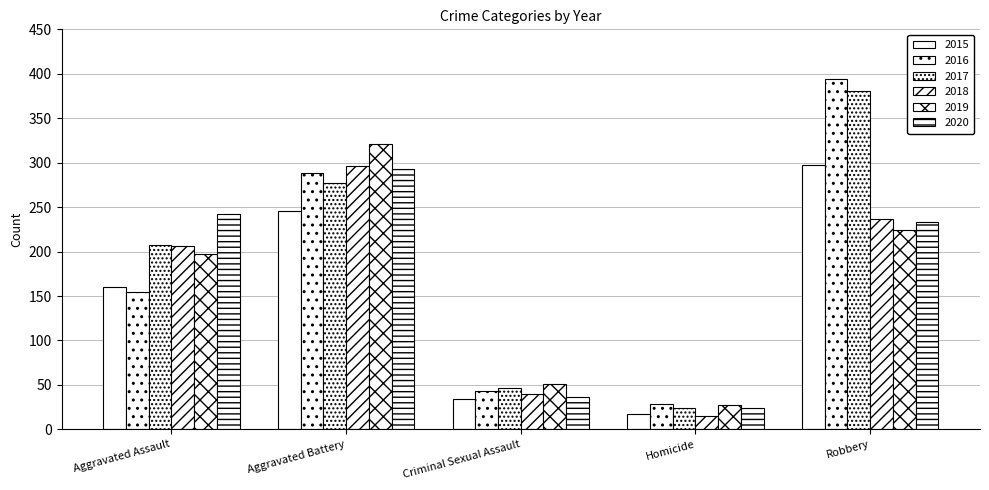

The 2017 series shows 619 at Robbery. True or false?

False